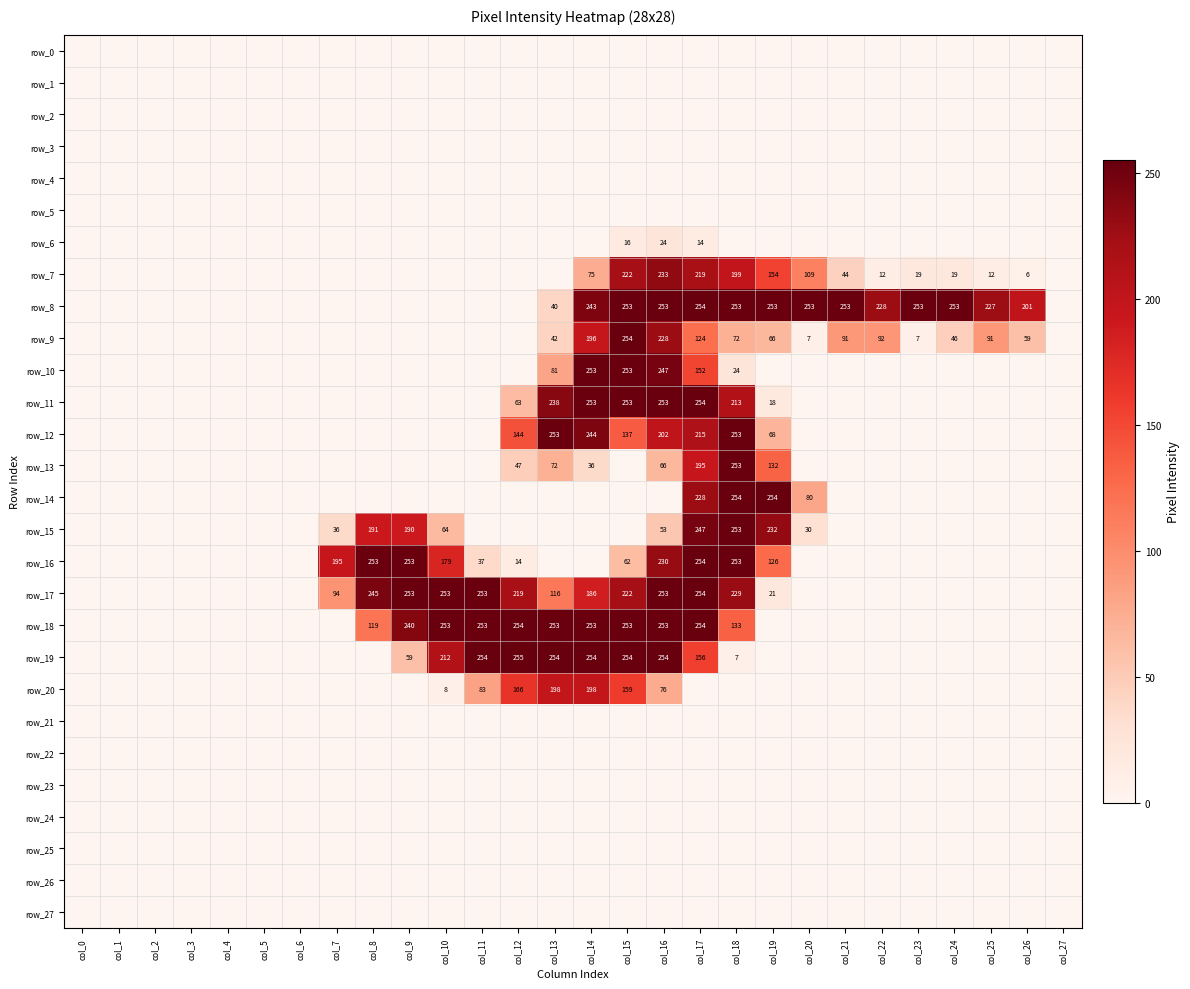

At which category does the chart reach its minimum across all series?

col_0